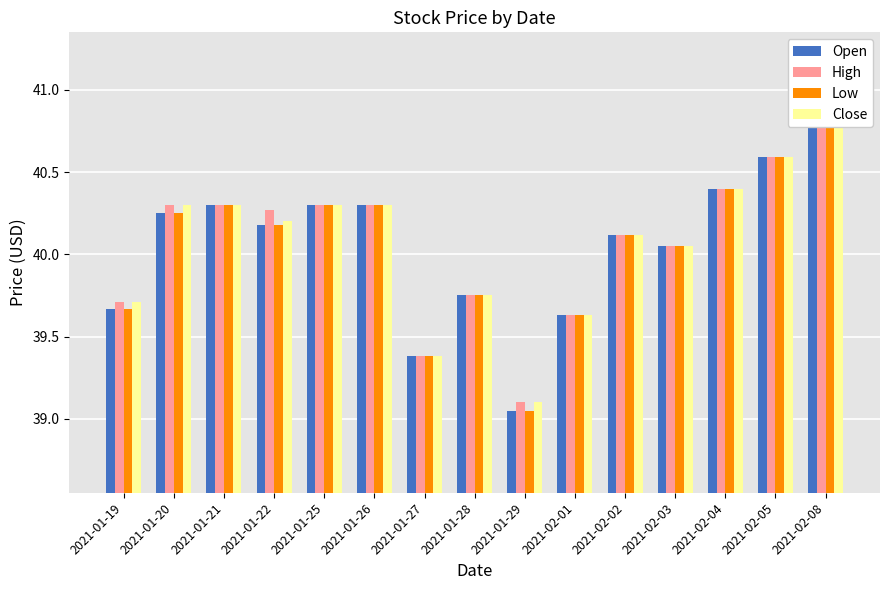

The High series shows 20.5 at 2021-02-04. True or false?

False